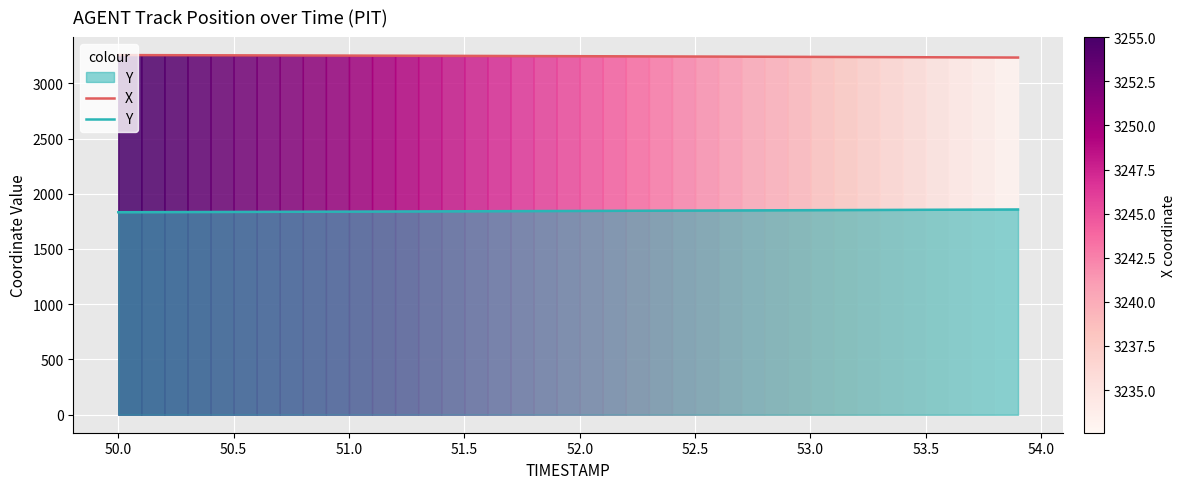

Reading left to right, transcribe all the data shown in this chart.

X: 3255.0	3254.6	3254.1	3253.6	3253.2	3252.7	3252.2	3251.7	3251.2	3250.7	3250.2	3249.7	3249.2	3248.7	3248.2	3247.6	3247.1	3246.5	3246.0	3245.4	3244.8	3244.2	3243.7	3243.1	3242.4	3241.8	3241.2	3240.5	3239.9	3239.2	3238.6	3237.9	3237.2	3236.6	3235.9	3235.2	3234.6	3233.9	3233.2	3232.6
Y: 1832.8	1833.3	1833.8	1834.4	1834.9	1835.4	1836.0	1836.5	1837.1	1837.7	1838.3	1838.9	1839.5	1840.1	1840.7	1841.3	1842.0	1842.6	1843.2	1843.9	1844.5	1845.2	1845.9	1846.5	1847.2	1847.9	1848.6	1849.3	1850.0	1850.7	1851.4	1852.1	1852.8	1853.5	1854.2	1854.9	1855.6	1856.3	1857.0	1857.7